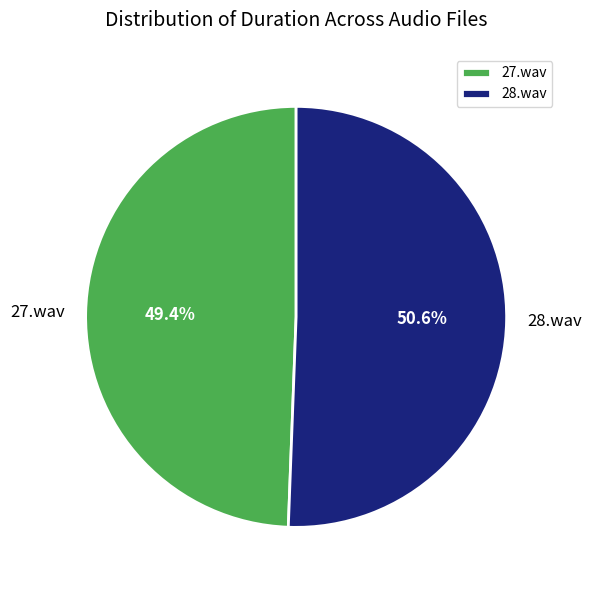

What percentage is the 27.wav slice, to the nearest percent?

49%